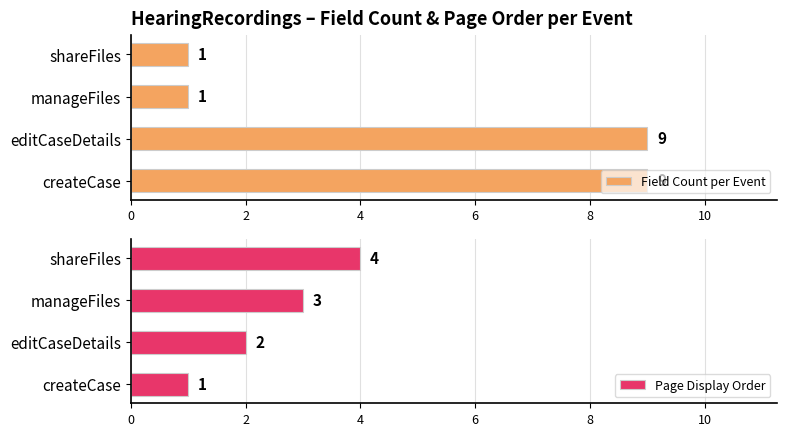

How many values in the Page Display Order series are below 3?

2